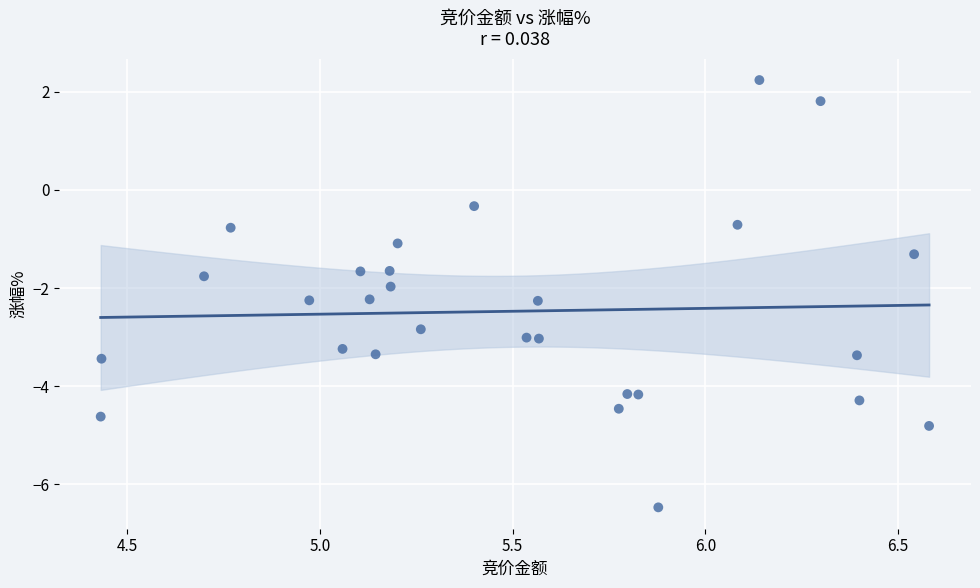

What is the range of Y values (max minus min)?

8.7